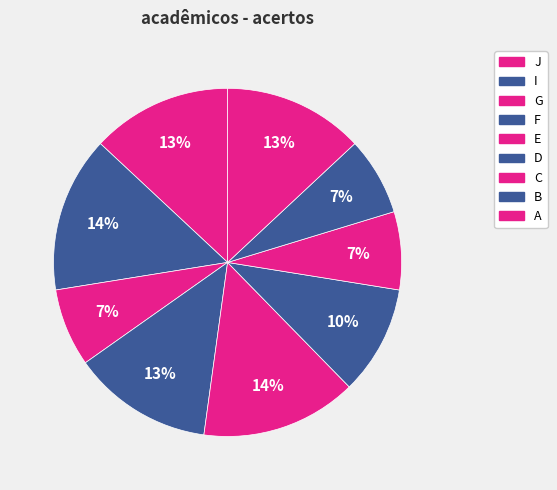

Is the sum of B and A greater than half?

No